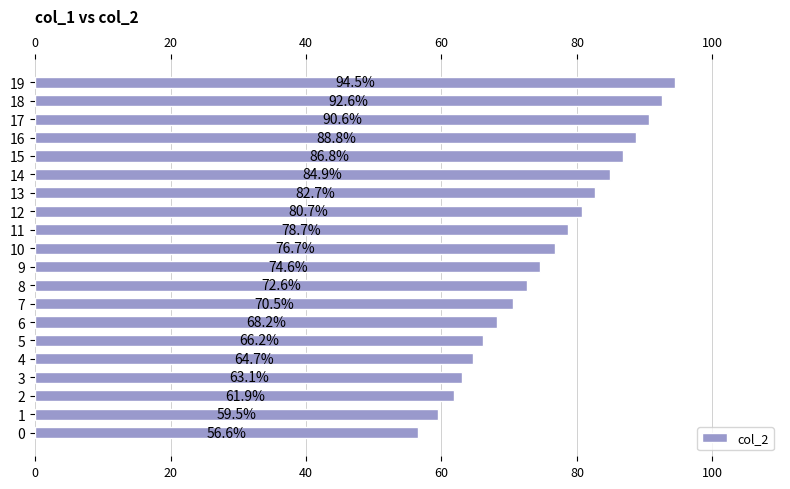

What is the average value?

0.8